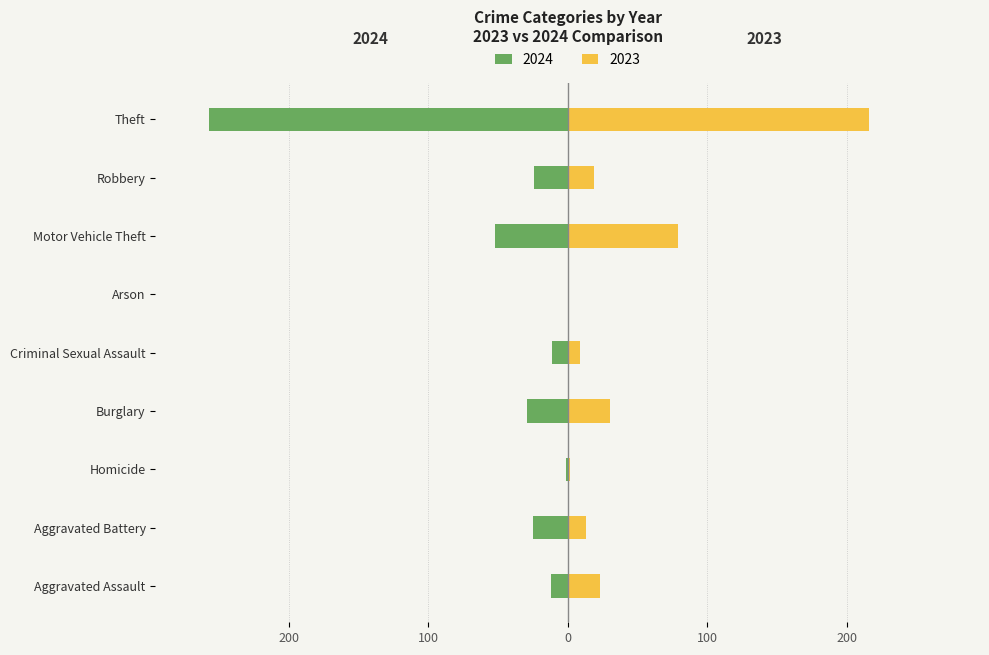

Reading left to right, list all the values displayed in this chart.

2023: Aggravated Assault=23	Aggravated Battery=13	Homicide=2	Burglary=30	Criminal Sexual Assault=9	Arson=1	Motor Vehicle Theft=79	Robbery=19	Theft=216
2024: Aggravated Assault=-12	Aggravated Battery=-25	Homicide=-1	Burglary=-29	Criminal Sexual Assault=-11	Arson=0	Motor Vehicle Theft=-52	Robbery=-24	Theft=-257